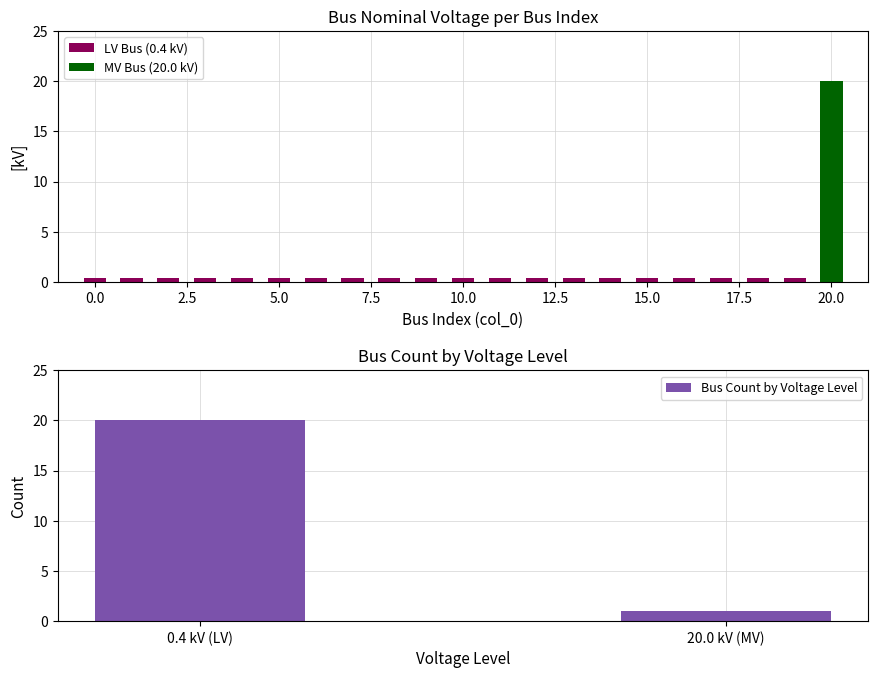

Rank the categories by value from lowest to highest.

0, 1, 2, 3, 4, 5, 6, 7, 8, 9, 10, 11, 12, 13, 14, 15, 16, 17, 18, 19, 20